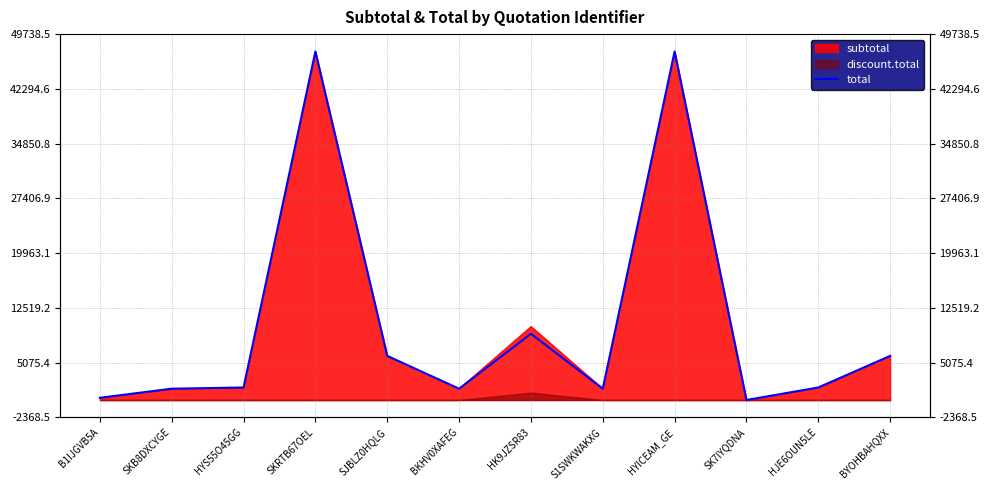

Approximately how many times larger is the value at SKRTB67OEL compared to BKHV0XAFEG?

30.9